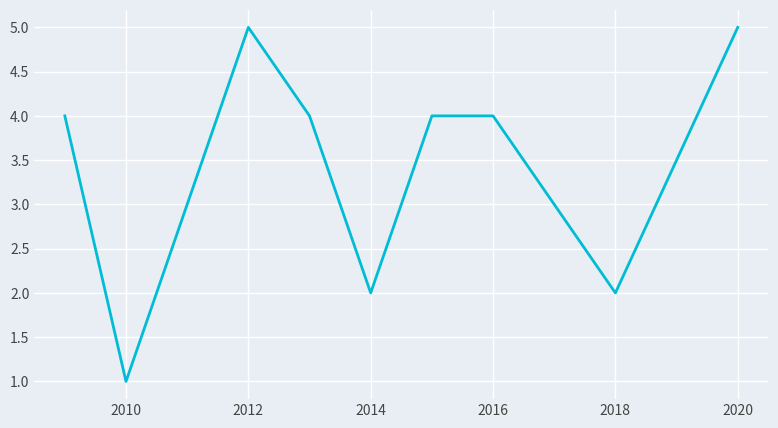

What is the difference between the maximum and minimum values?

4